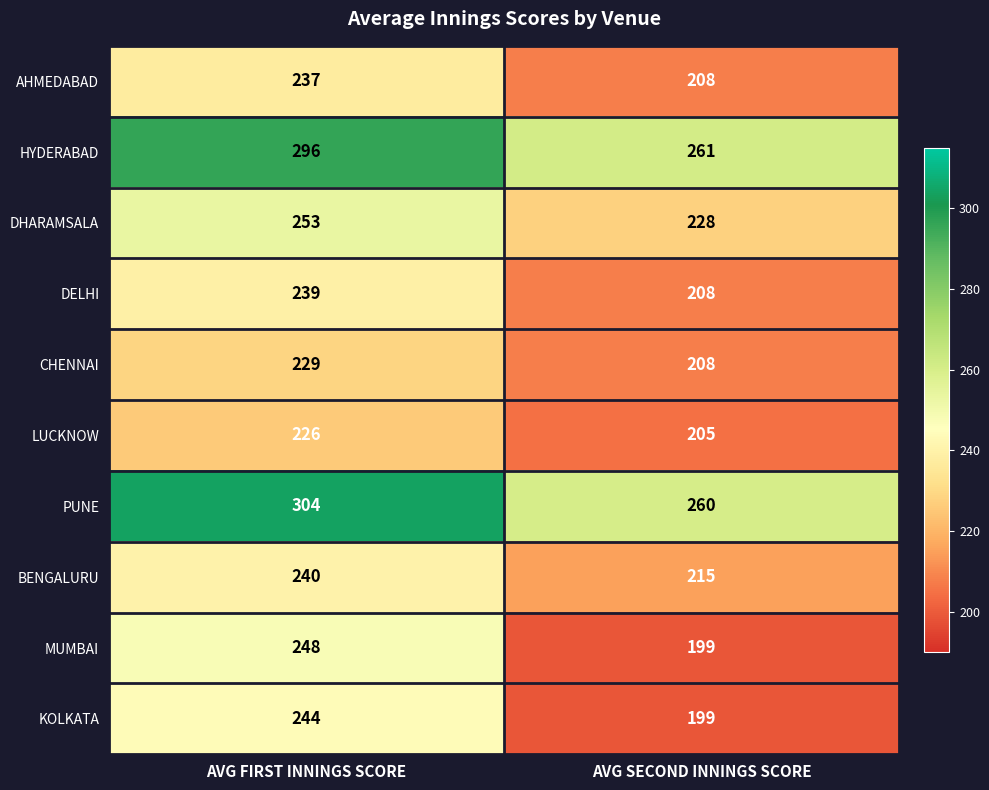

What is the difference between the highest and lowest values at AVG FIRST INNINGS SCORE?

78